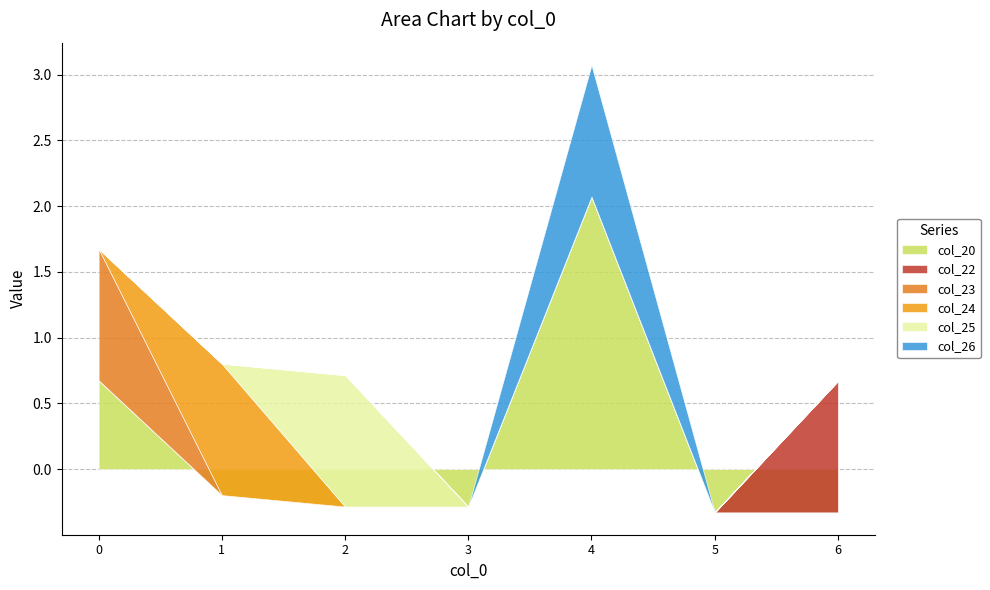

True or false: col_25 has a value of -0.4 at 0.

False